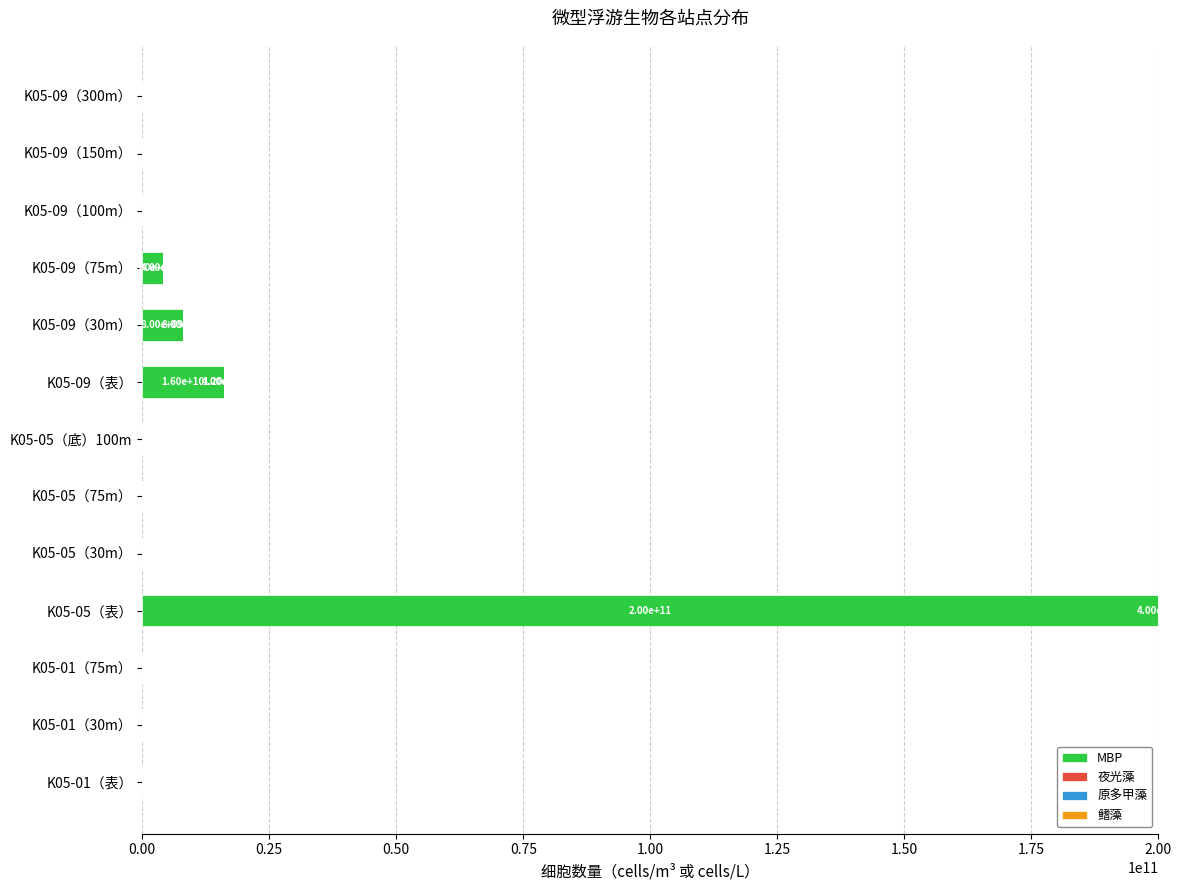

What is the maximum value for MBP?

200000000000